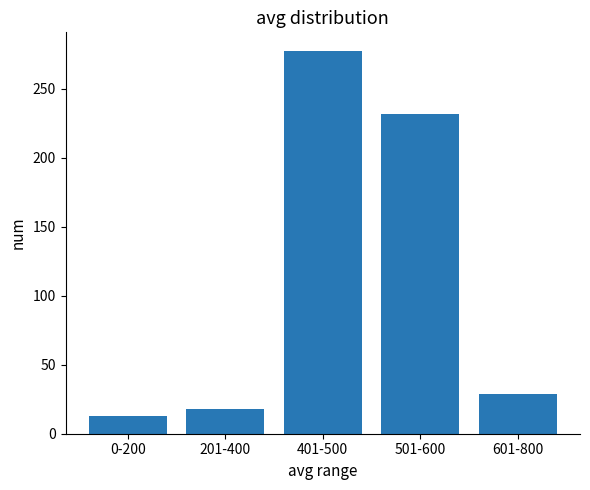

What is the label of the 5th bar from the left?

601-800